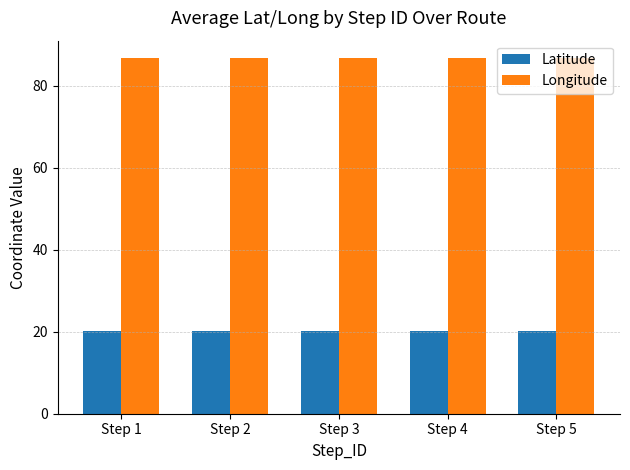

At how many categories does at least one series exceed 68?

5